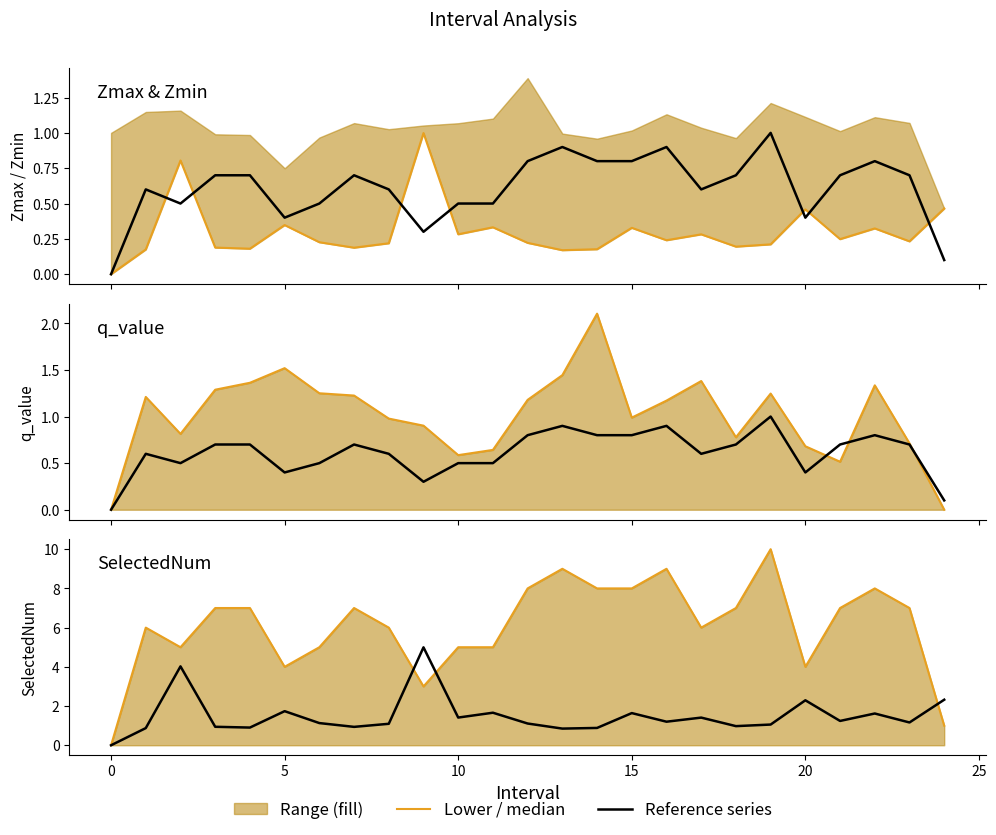

Which category has the highest value in the SelectedNum line series?

19